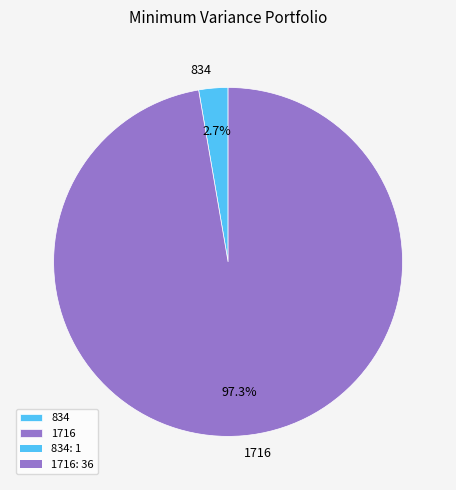

How many segments does this pie chart have?

2